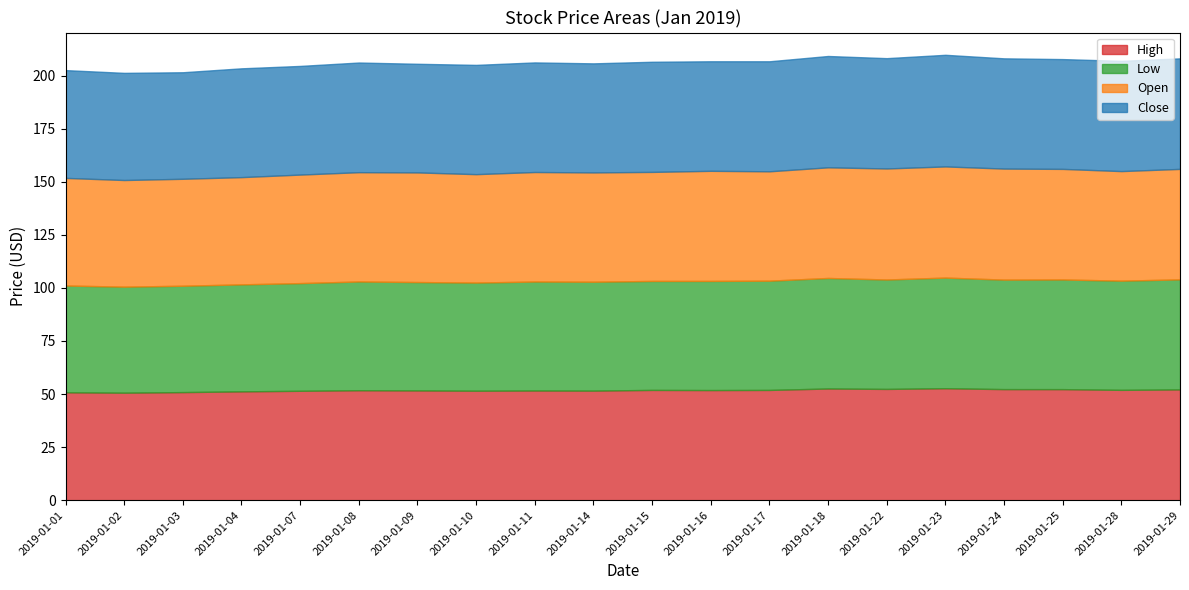

What is the approximate value of Low at 2019-01-03?

50.1